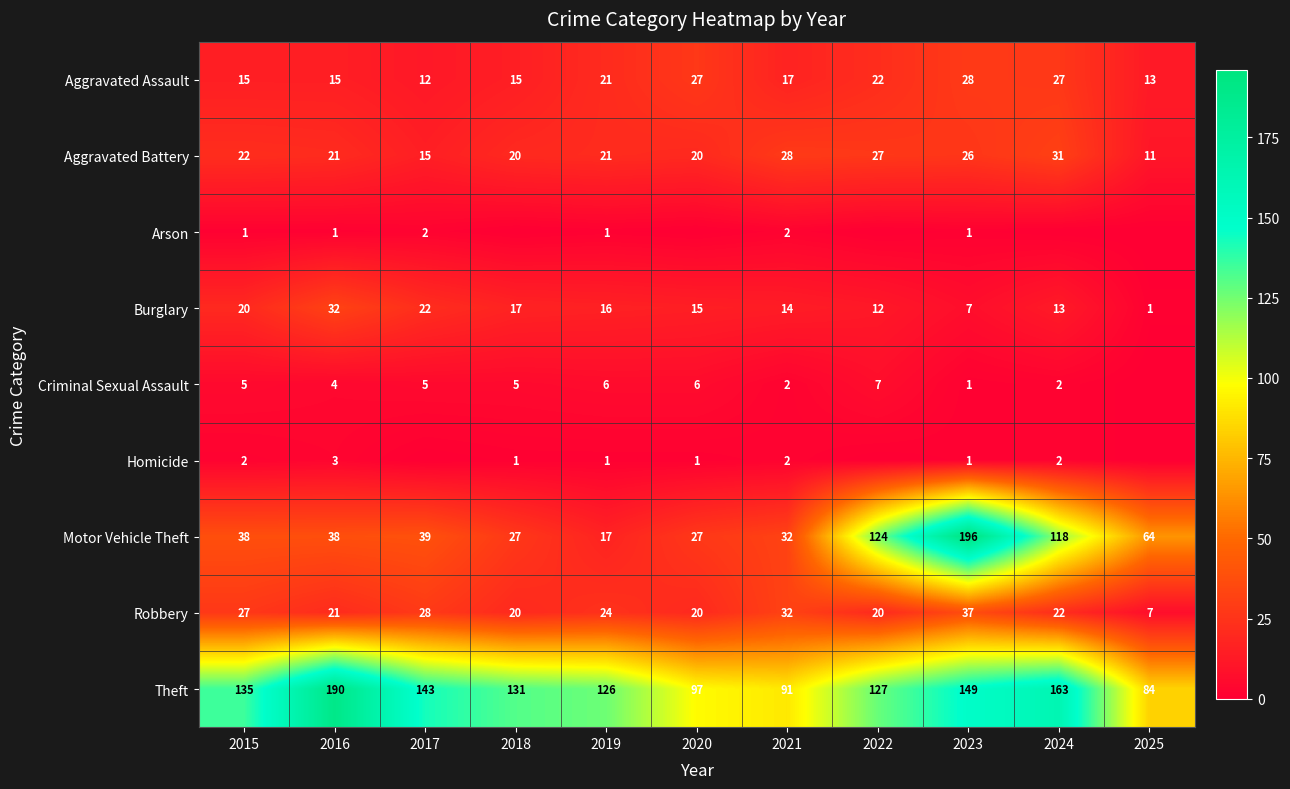

What is the spread (max minus min) of values at 2023?

195